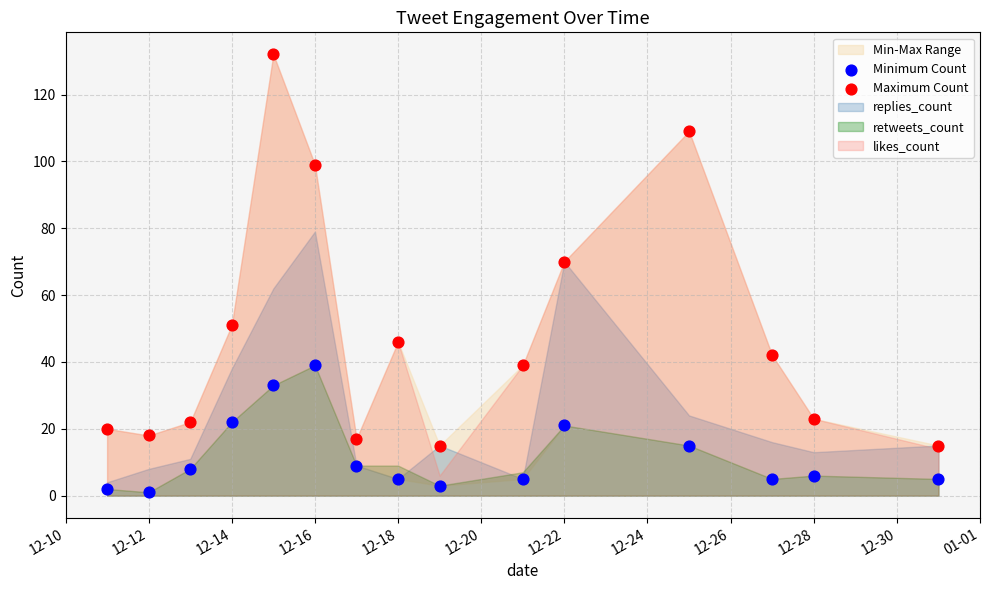

Which series reaches the minimum Y coordinate?

Minimum Count